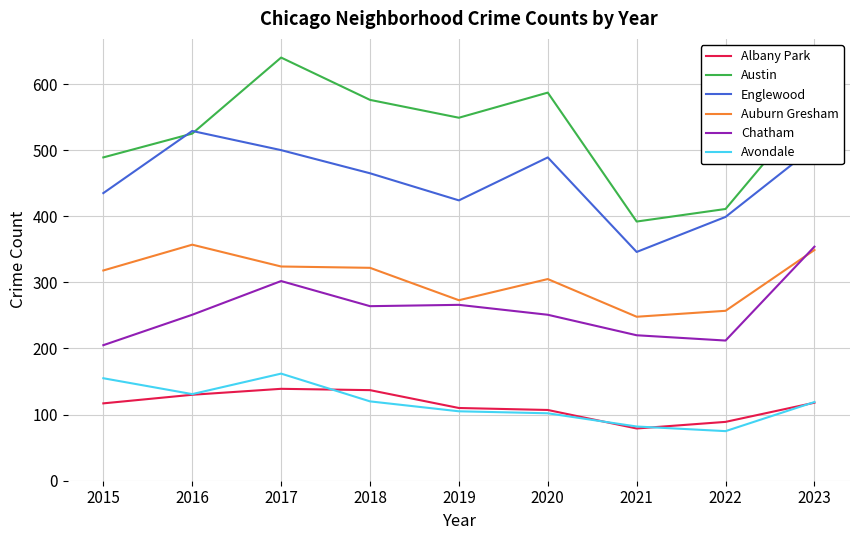

Read the Austin value at 2020, to the nearest 5.

585